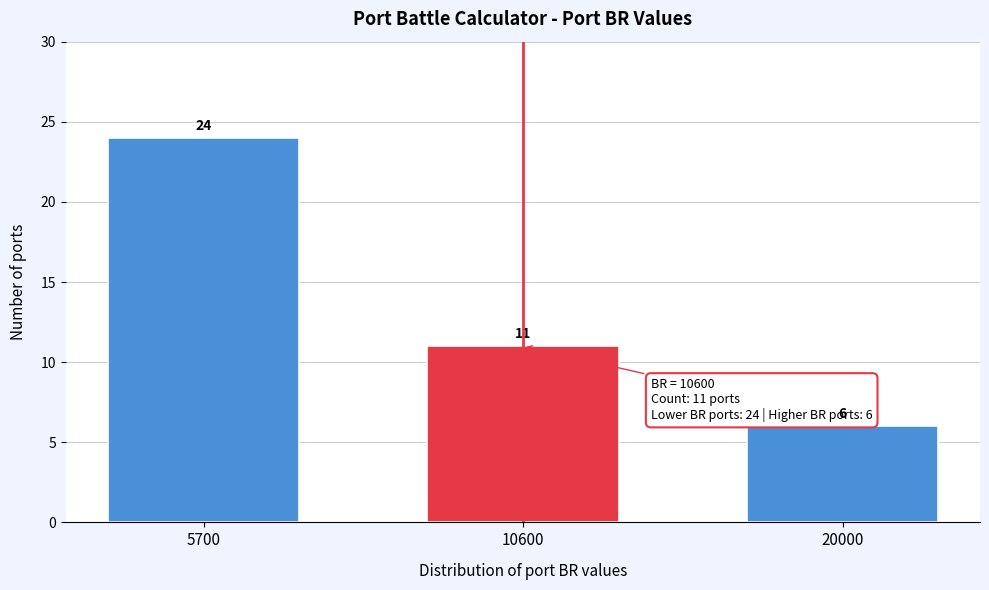

Reading left to right, list all the values displayed in this chart.

24	11	6